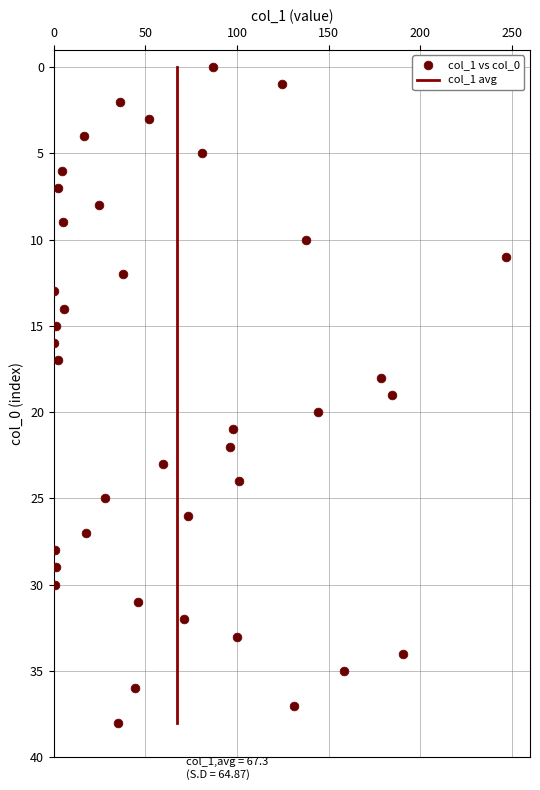

What is the range of Y values (max minus min)?

38